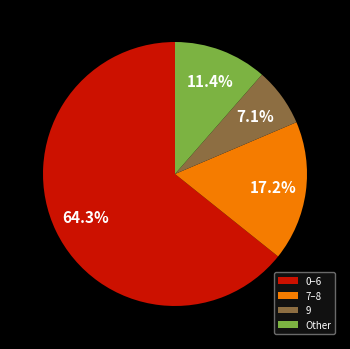

Which category has the smallest portion of the pie?

9